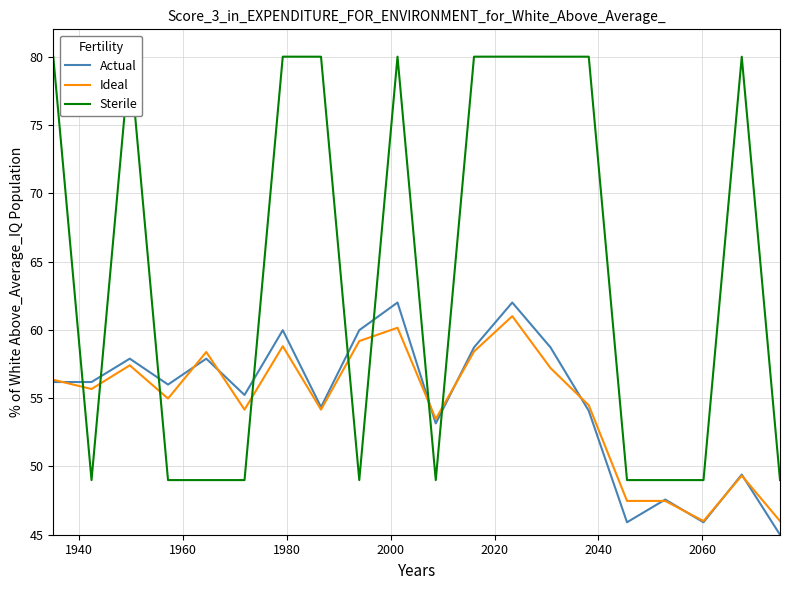

What is the maximum value shown in the chart?

80.0